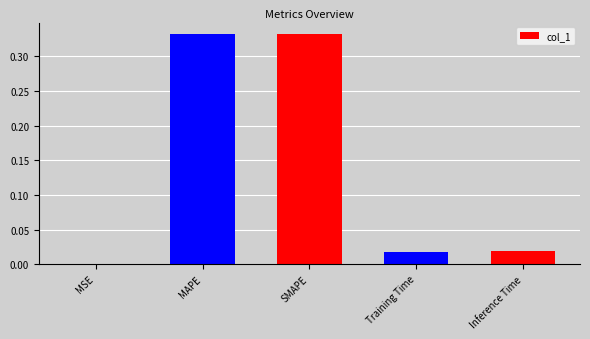

What is the change in value from SMAPE to Inference Time?

-0.3